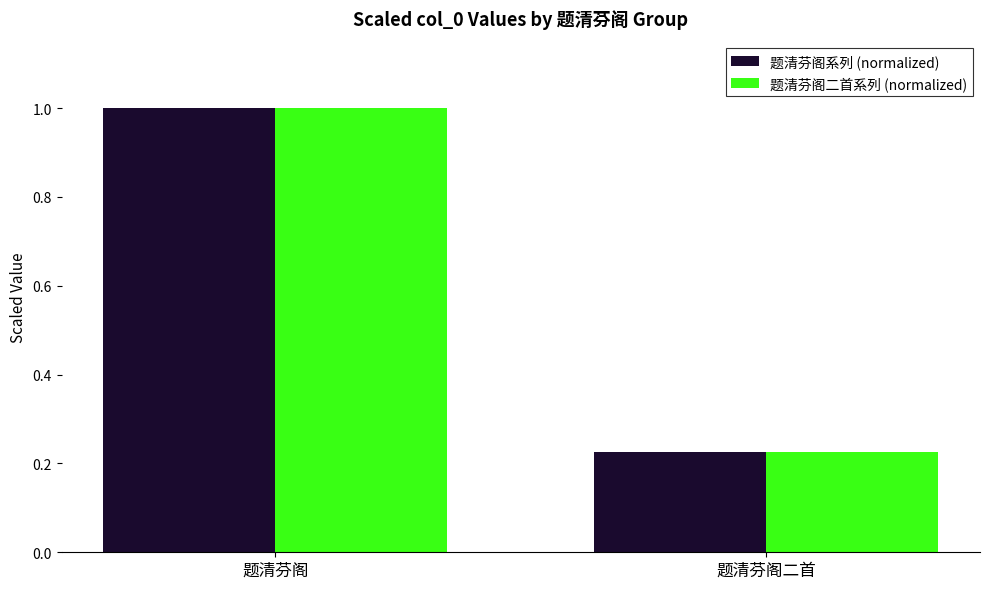

What is the difference between the 题清芬阁系列 (normalized) values at 题清芬阁 and 题清芬阁二首?

0.8